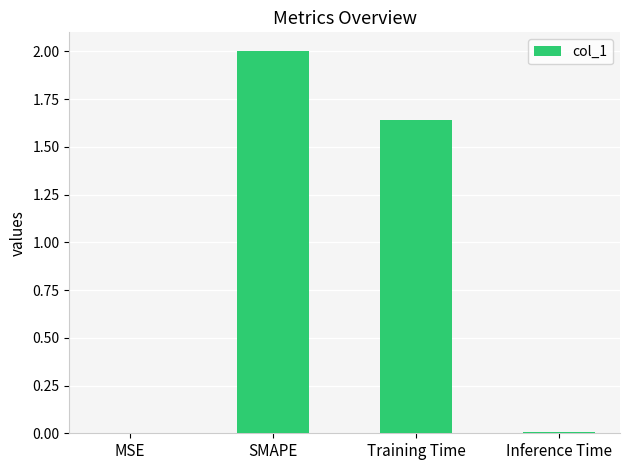

What value does the data have at SMAPE?

2.0